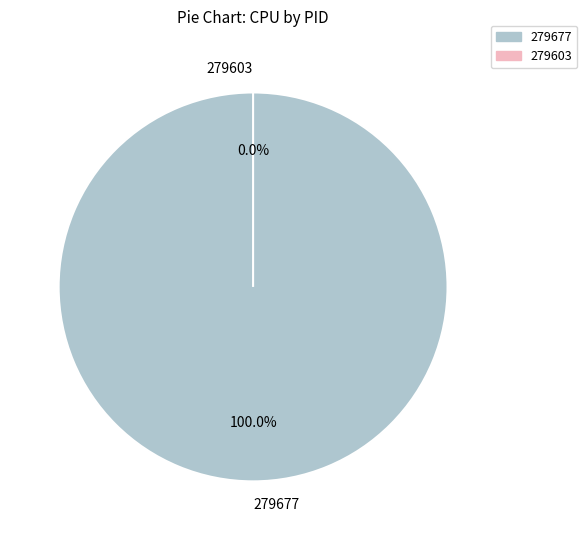

Is there any slice that represents more than half of the pie?

Yes